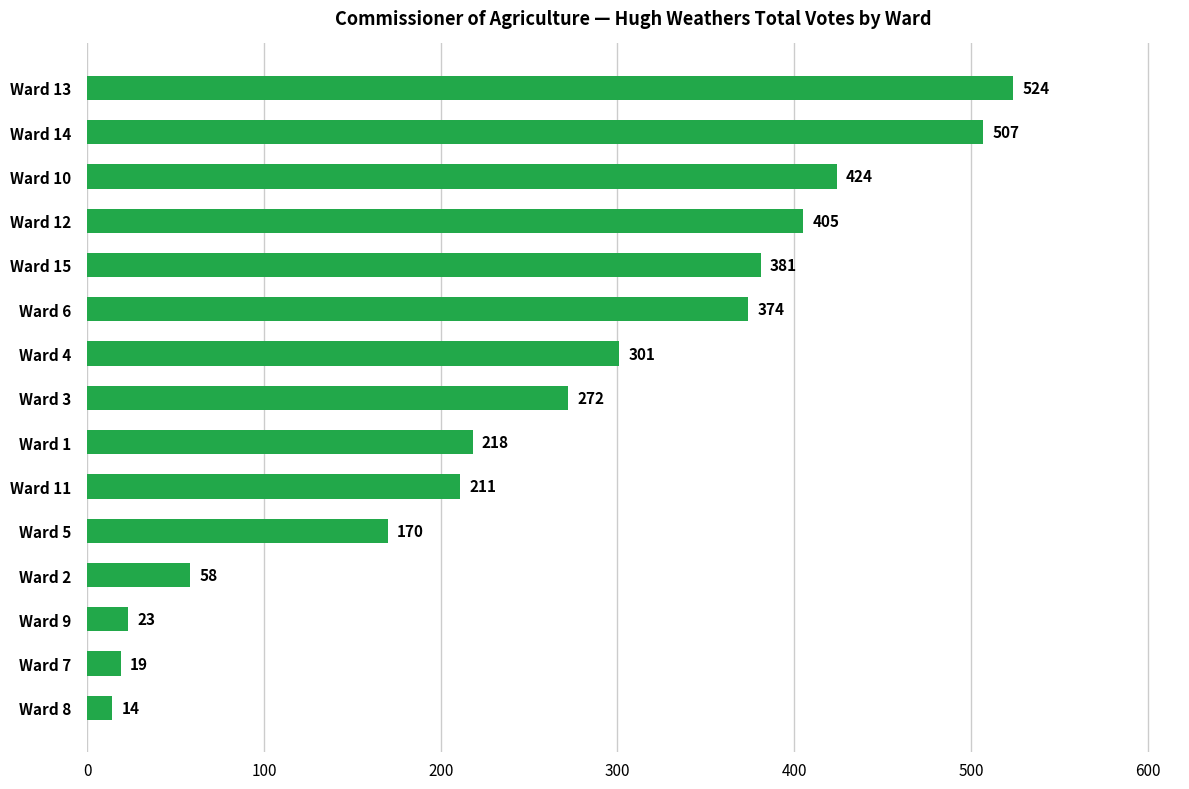

True or false: the data shows 168 at Ward 3.

False